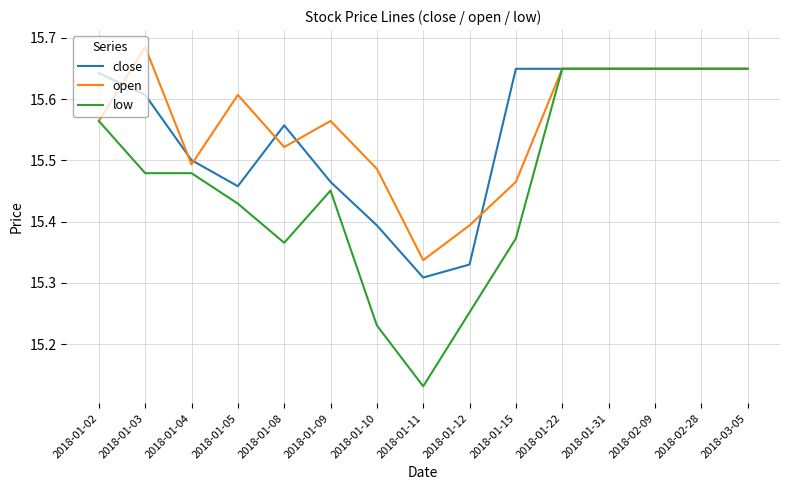

List the series in order of their overall mean, highest first.

open, close, low